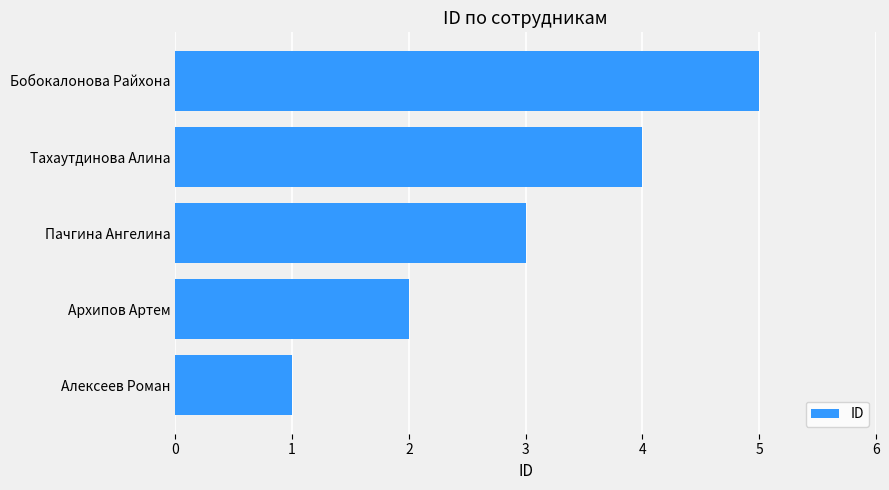

The chart shows a value of 2 at Пачгина Ангелина. True or false?

False